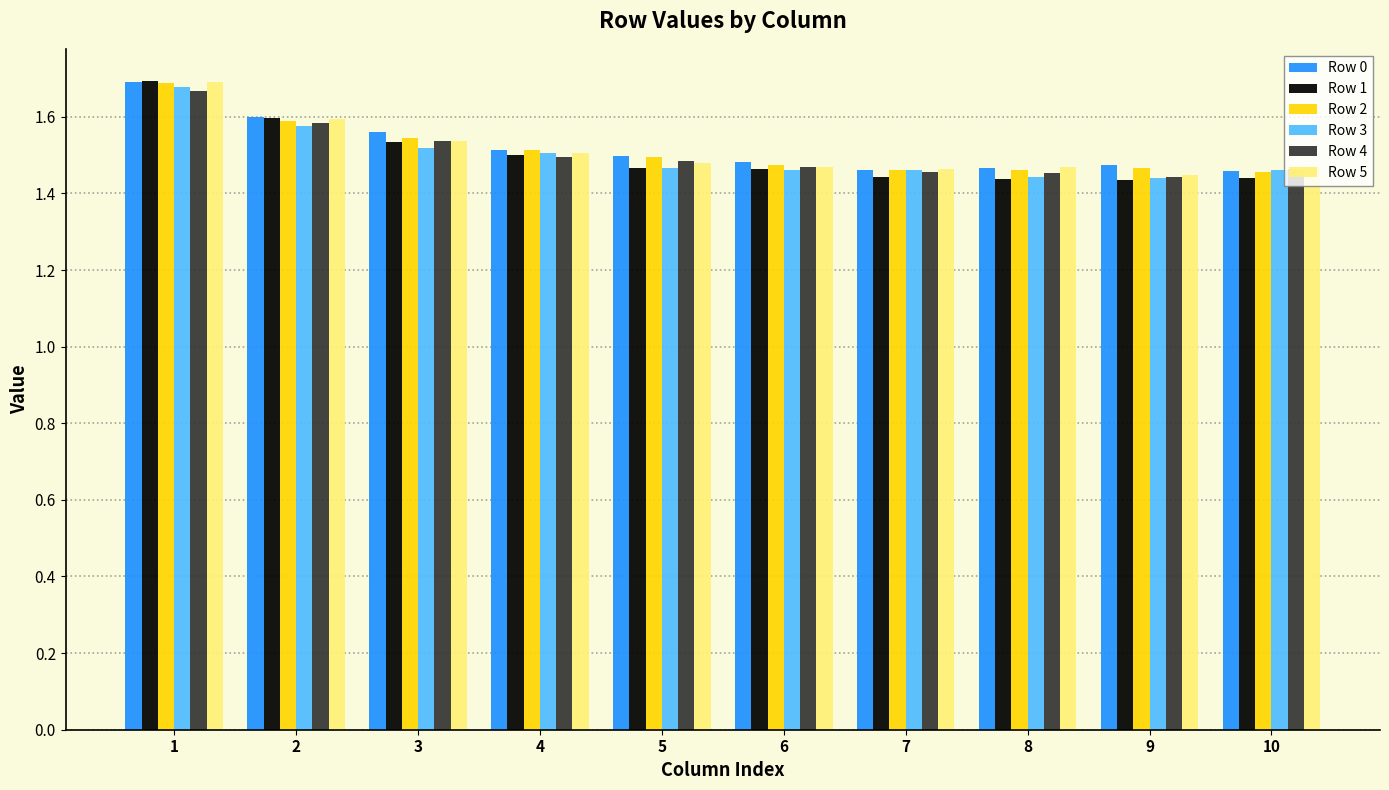

Which label corresponds to the largest value in the chart?

1